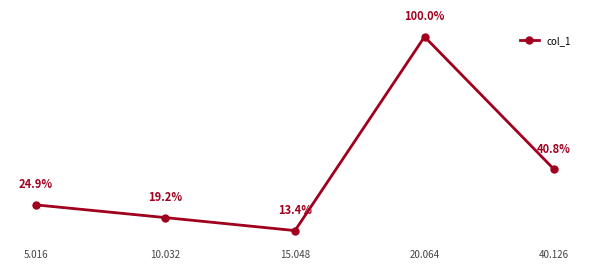

True or false: there are more than 0 points higher than both neighbors.

True